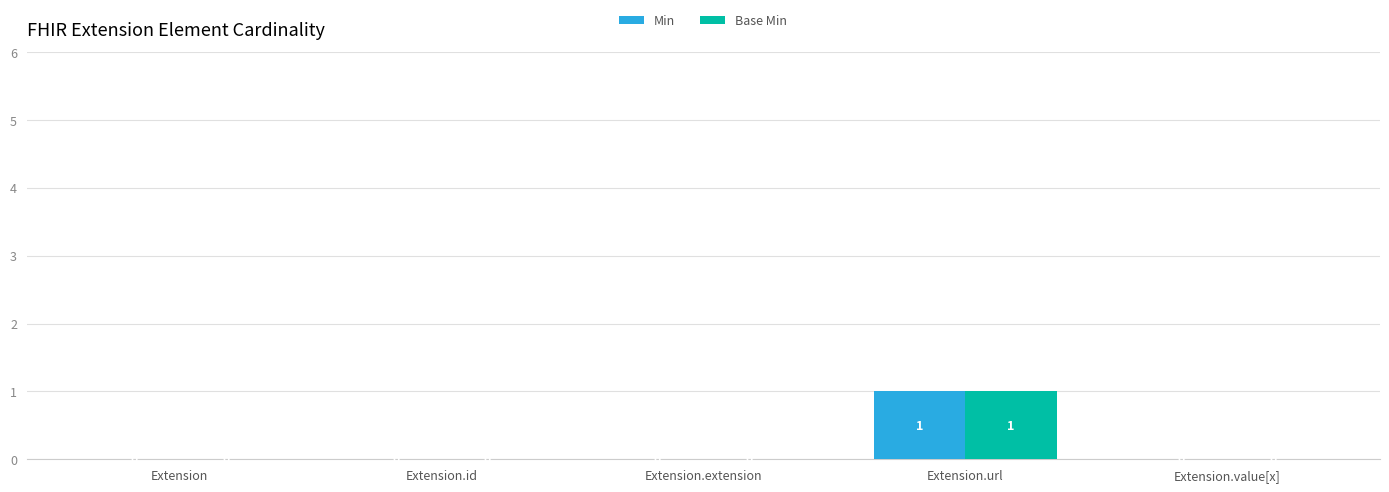

How many Min values are between 0 and 1?

5